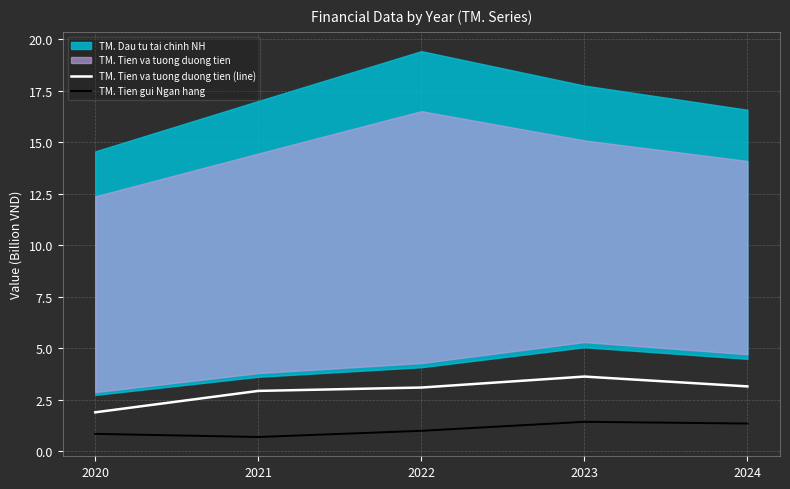

What is the difference between the TM. Tien gui Ngan hang values at 2021 and 2020?

0.2